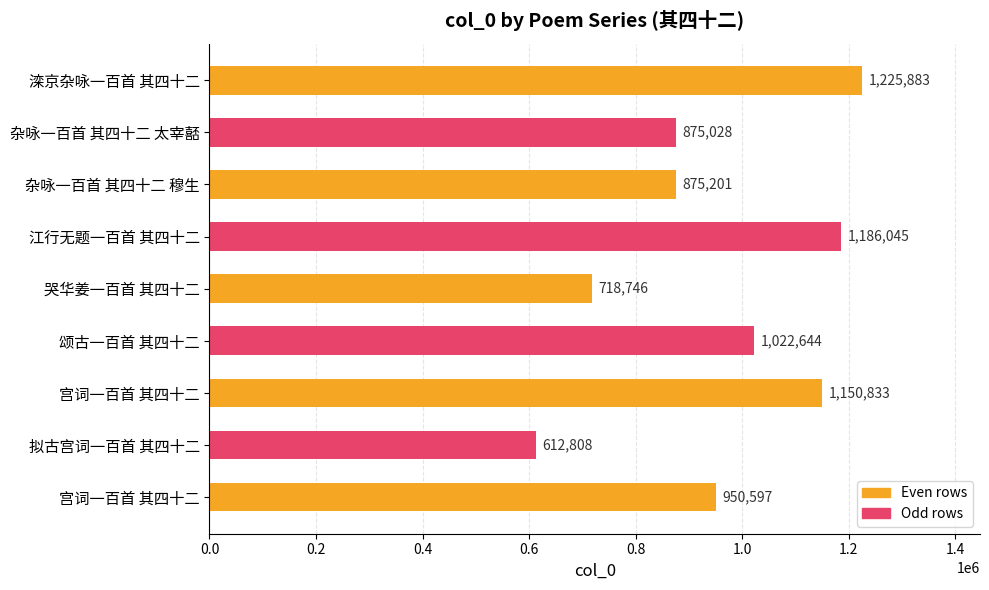

What is the smallest value displayed?

612808